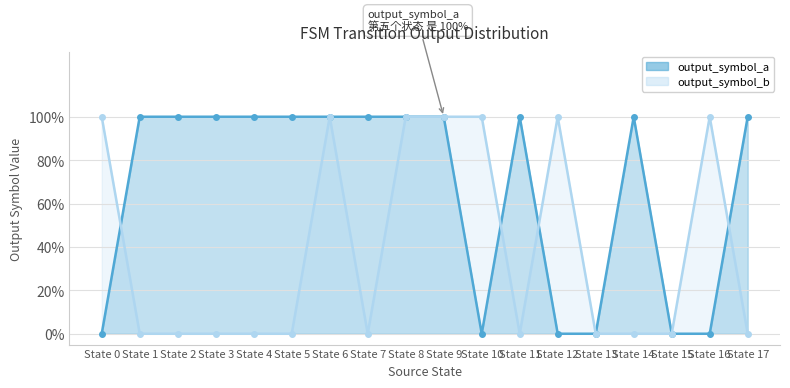

Reading left to right, extract all data points from this chart.

output_symbol_a: State 0=0	State 1=1	State 2=1	State 3=1	State 4=1	State 5=1	State 6=1	State 7=1	State 8=1	State 9=1	State 10=0	State 11=1	State 12=0	State 13=0	State 14=1	State 15=0	State 16=0	State 17=1
output_symbol_b: State 0=1	State 1=0	State 2=0	State 3=0	State 4=0	State 5=0	State 6=1	State 7=0	State 8=1	State 9=1	State 10=1	State 11=0	State 12=1	State 13=0	State 14=0	State 15=0	State 16=1	State 17=0